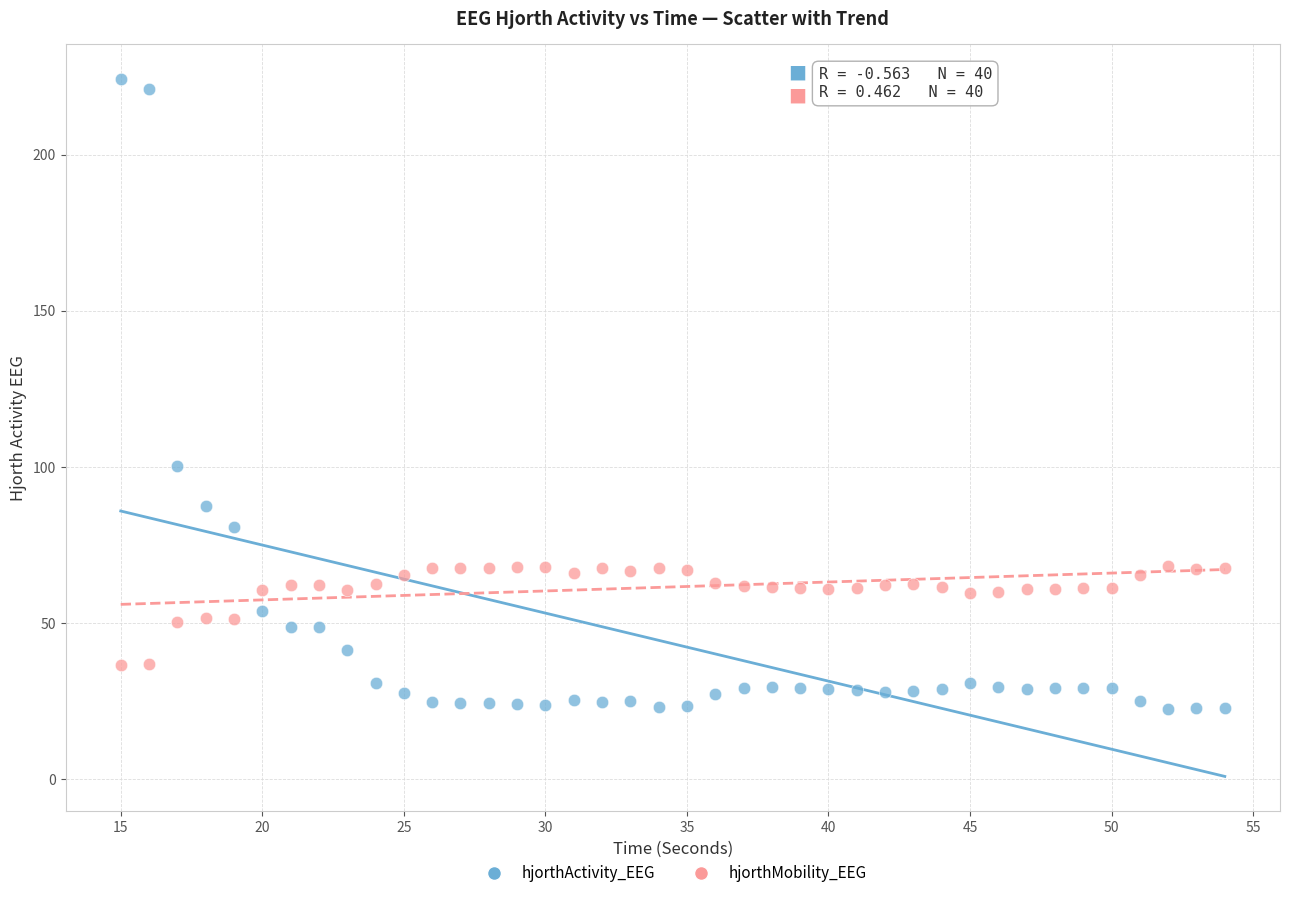

Across all data points, what is the range of Y values (max minus min)?

201.6